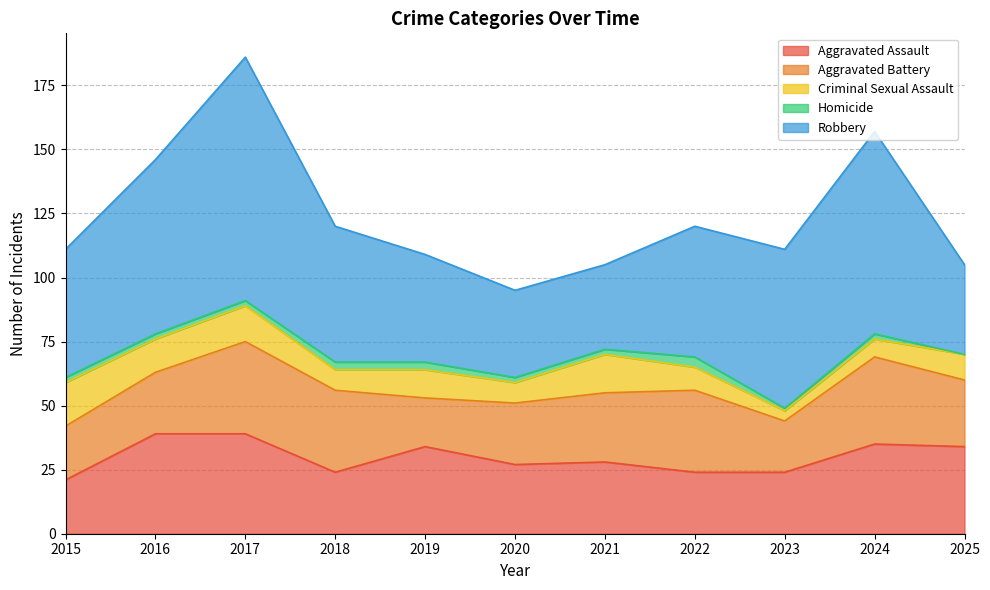

What is the average value of the Robbery series?

55